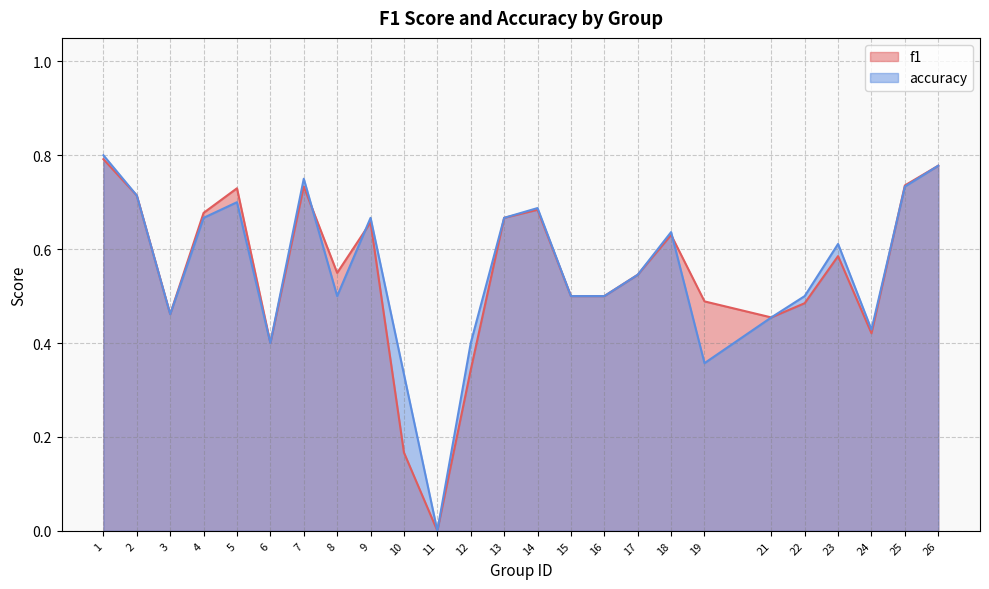

What value does the f1 series have at 16?

0.5